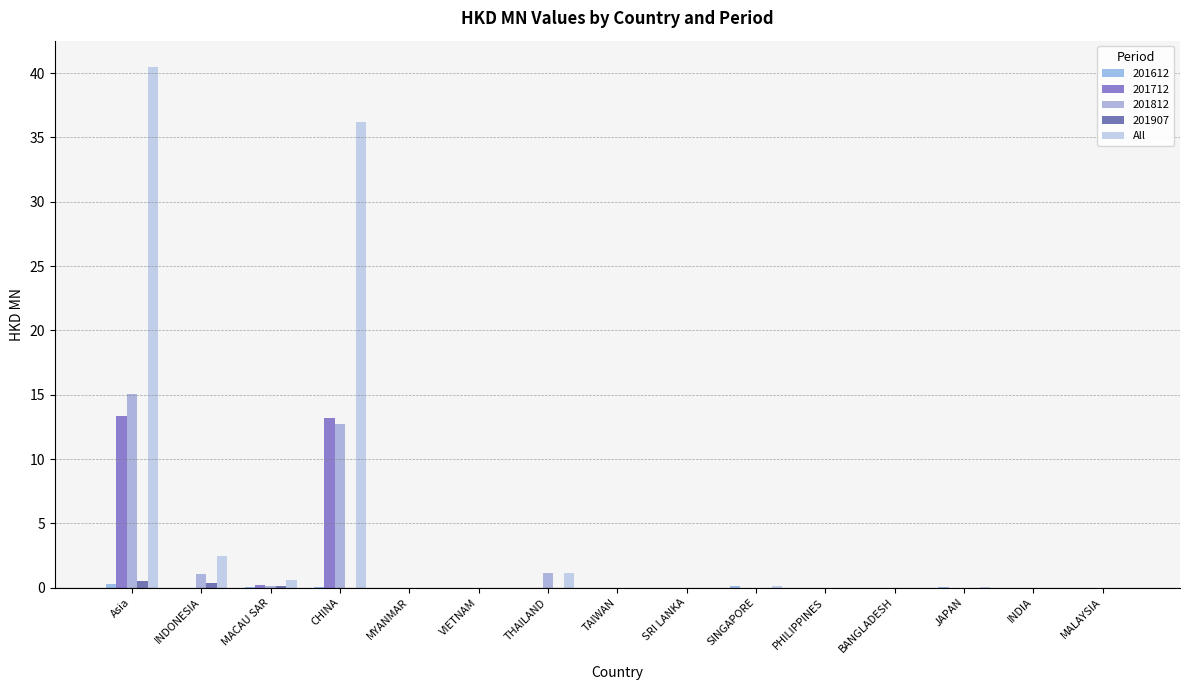

Count the number of categories in the chart.

15